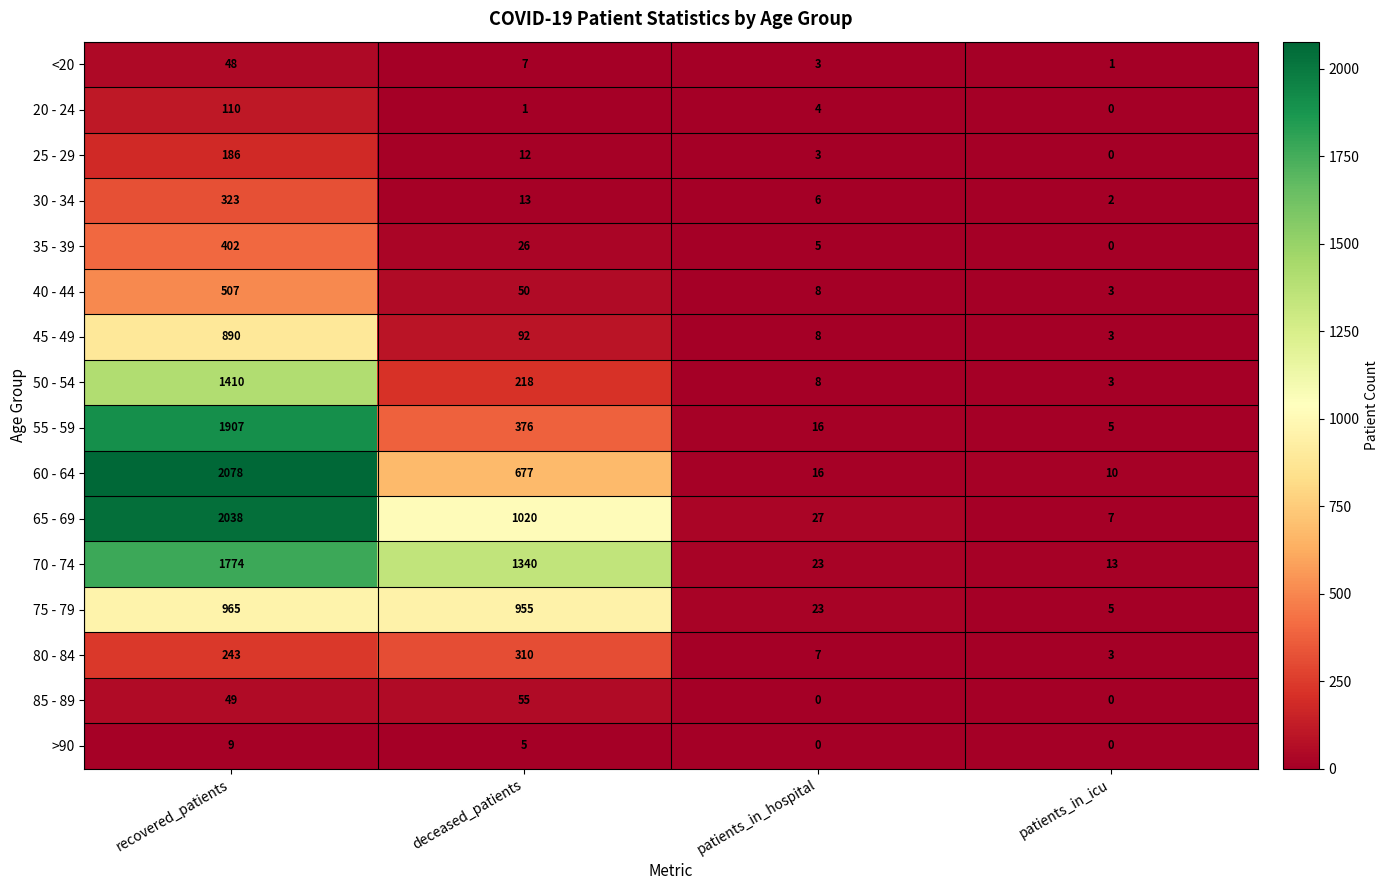

The 75 - 79 series shows 23 at patients_in_hospital. True or false?

True